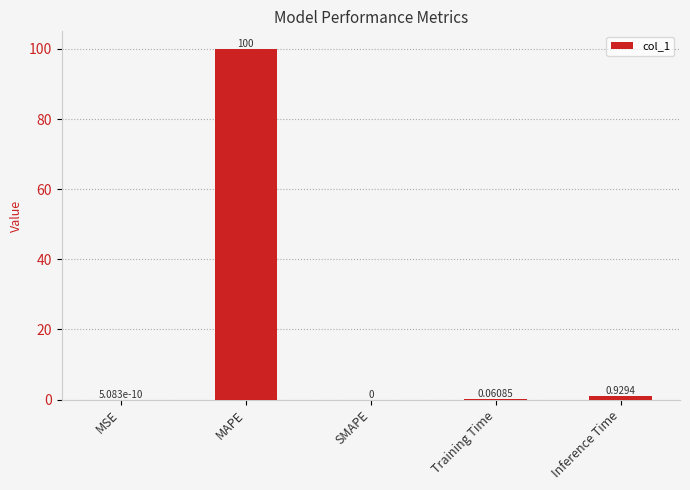

At which label is the value closest to 50?

Inference Time